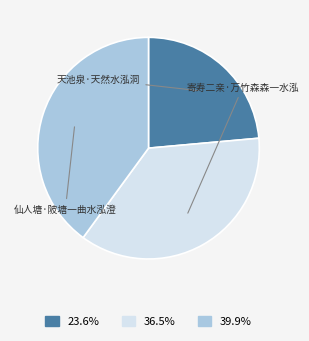

How many slices are in this pie chart?

3